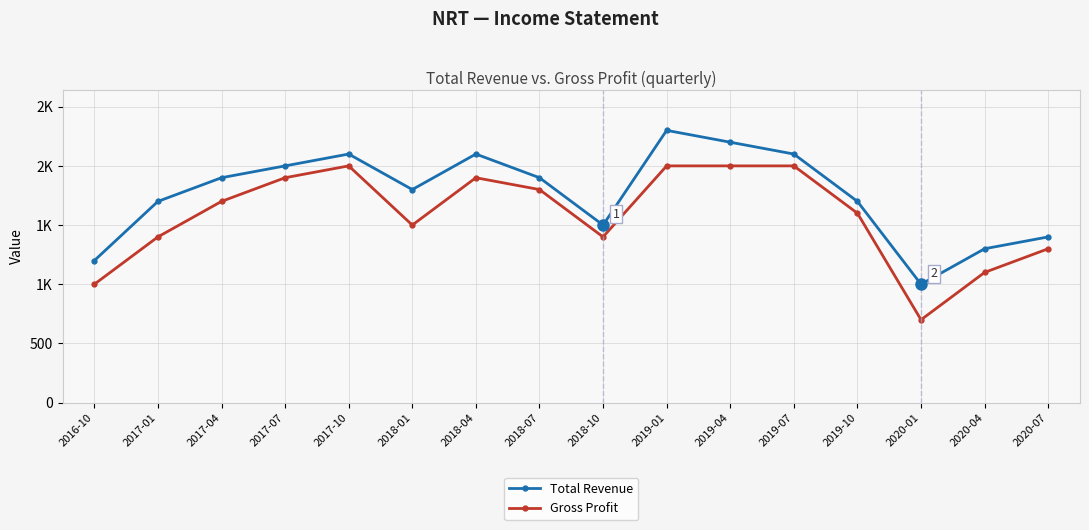

At 2020-01, list the series in order from smallest to largest.

Gross Profit, Total Revenue